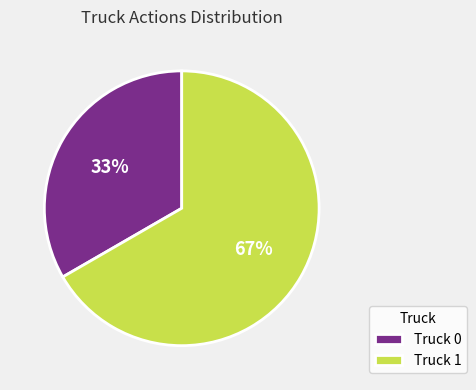

To the nearest percent, what portion does Truck 0 represent?

33%